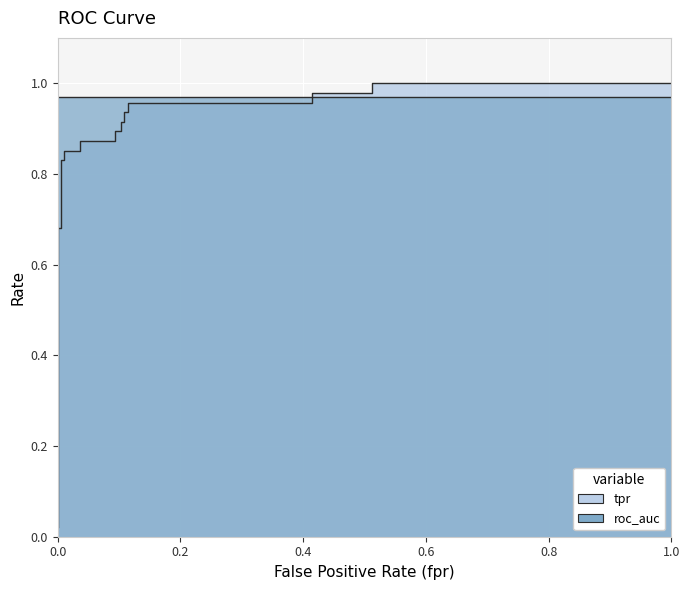

Is it true that the value at 11 is 0.5?

False